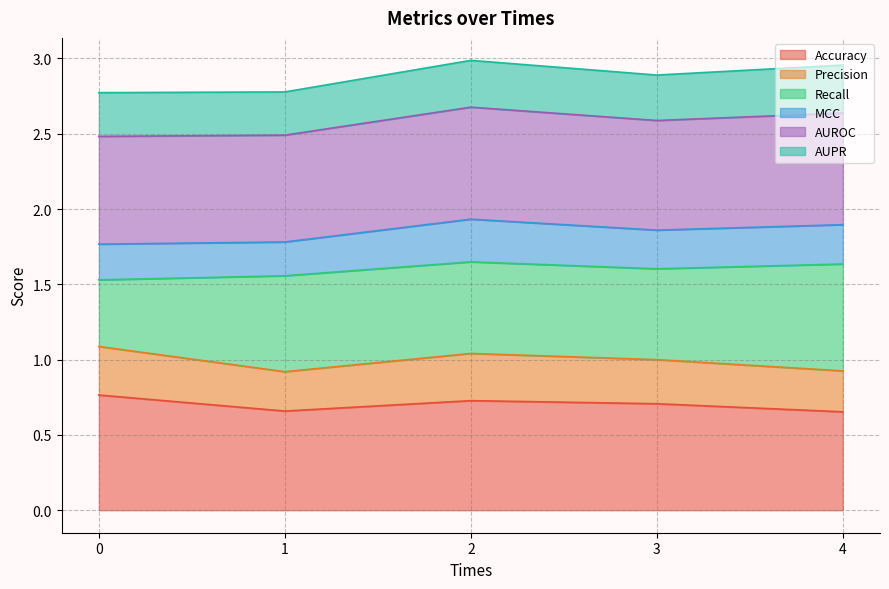

Is it true that Precision equals 1.7 at 3?

False